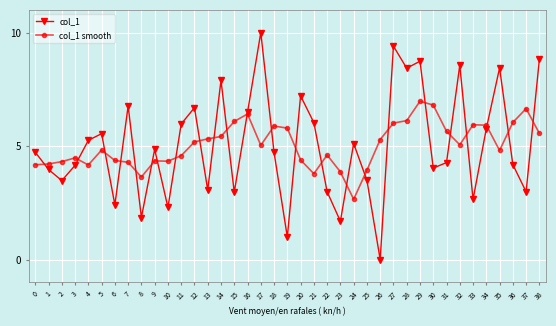

How many positive values does the col_1 series have?

38